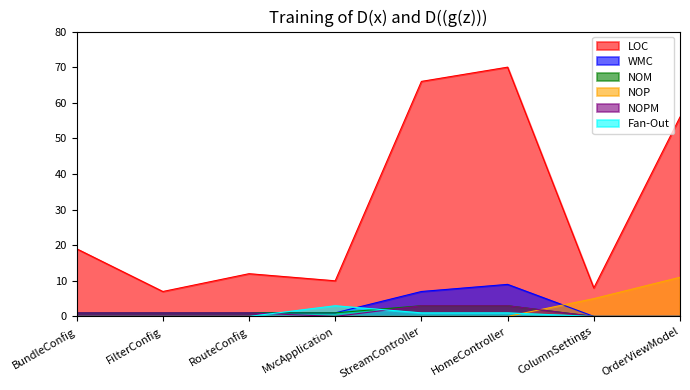

The Fan-Out series shows 1 at HomeController. True or false?

True